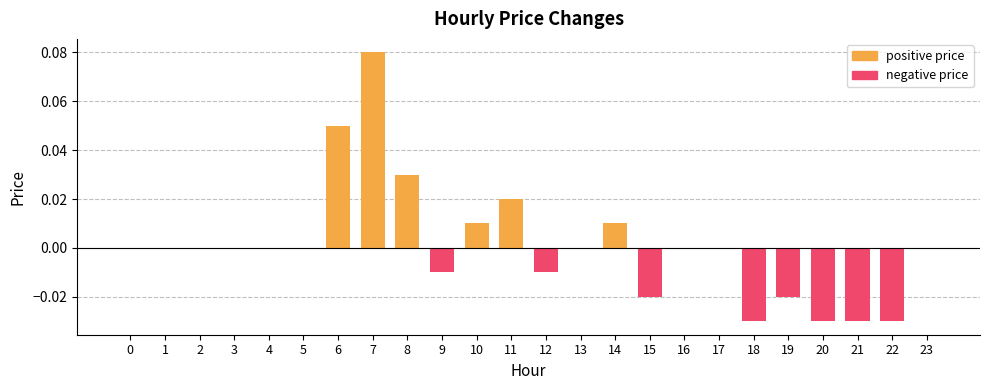

What is the greatest value displayed?

0.1